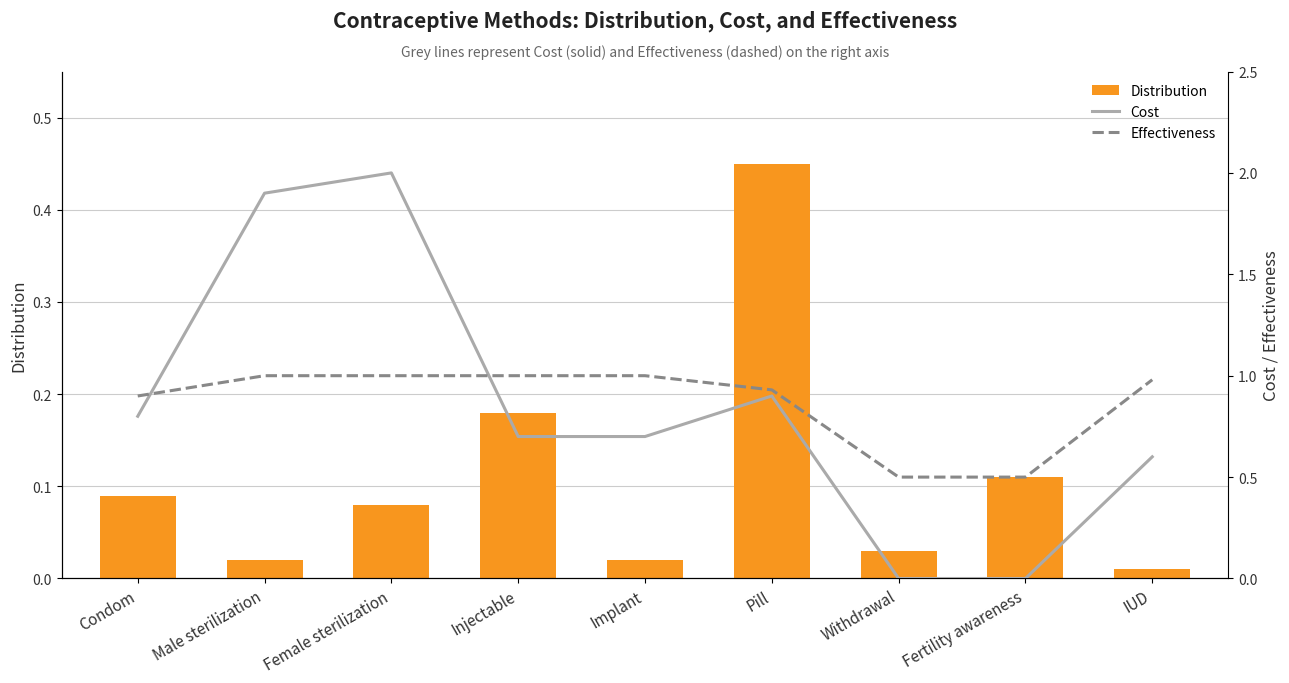

The Effectiveness series shows 1.0 at Female sterilization. True or false?

True